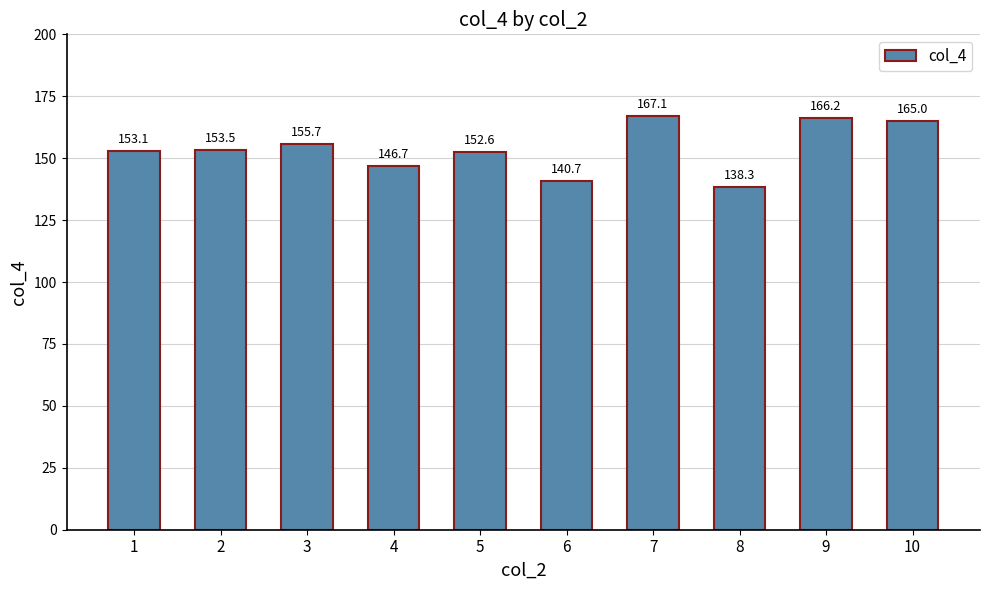

Between 9 and 3, which is larger?

9